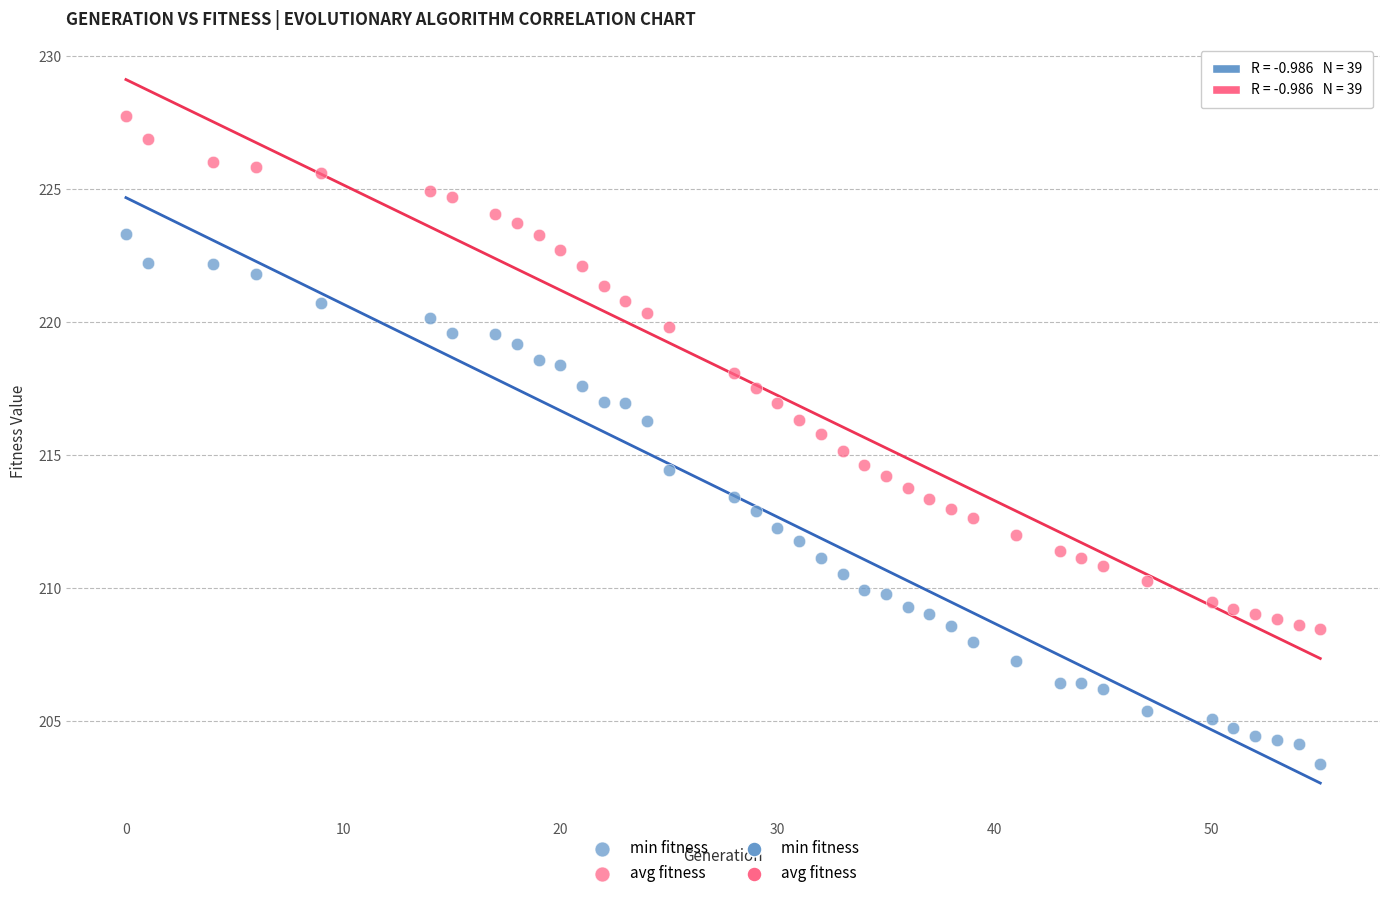

Which series contains the lowest Y value?

min fitness